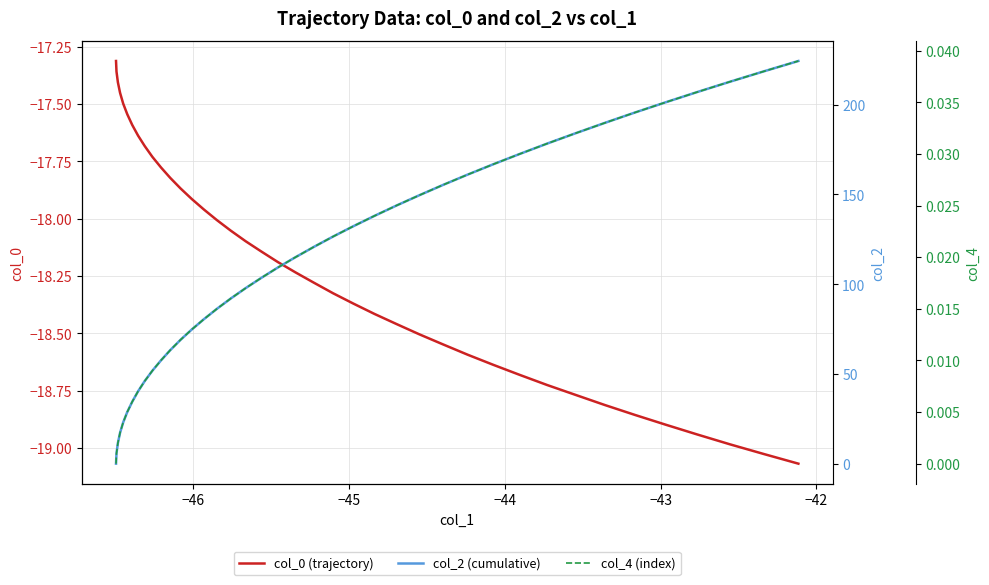

True or false: col_2 (cumulative) and col_4 (index) cross at least once.

False